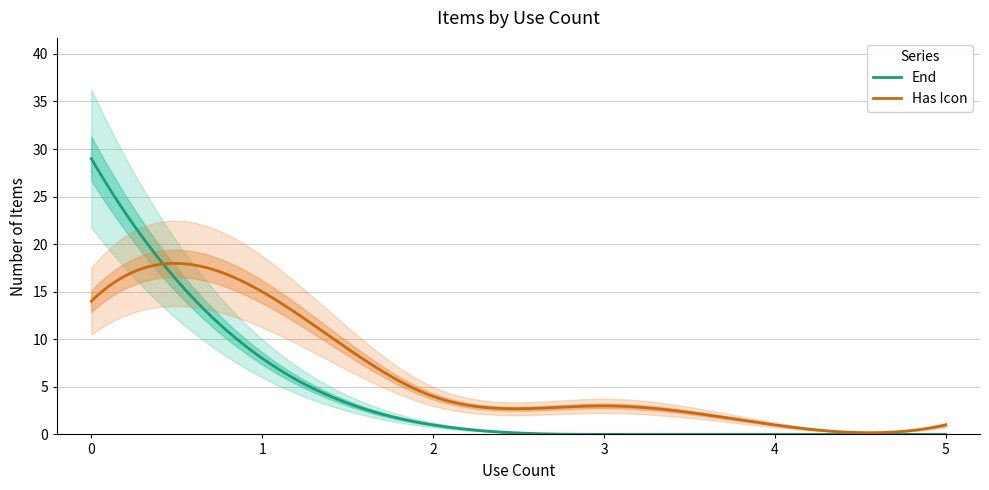

At which label is Has Icon closest to 8?

2